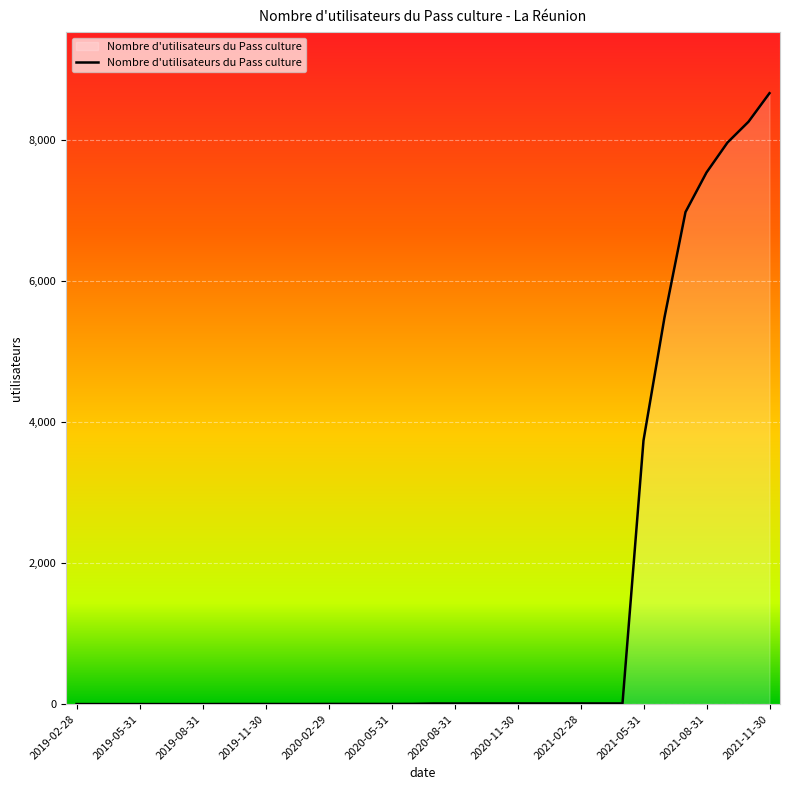

What is the greatest value displayed?

8664